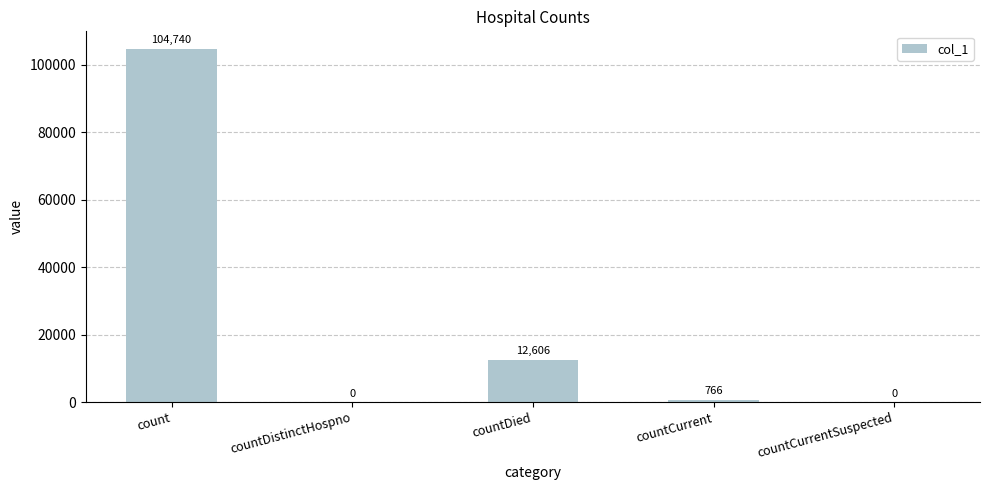

At which label does the data first exceed 766?

count